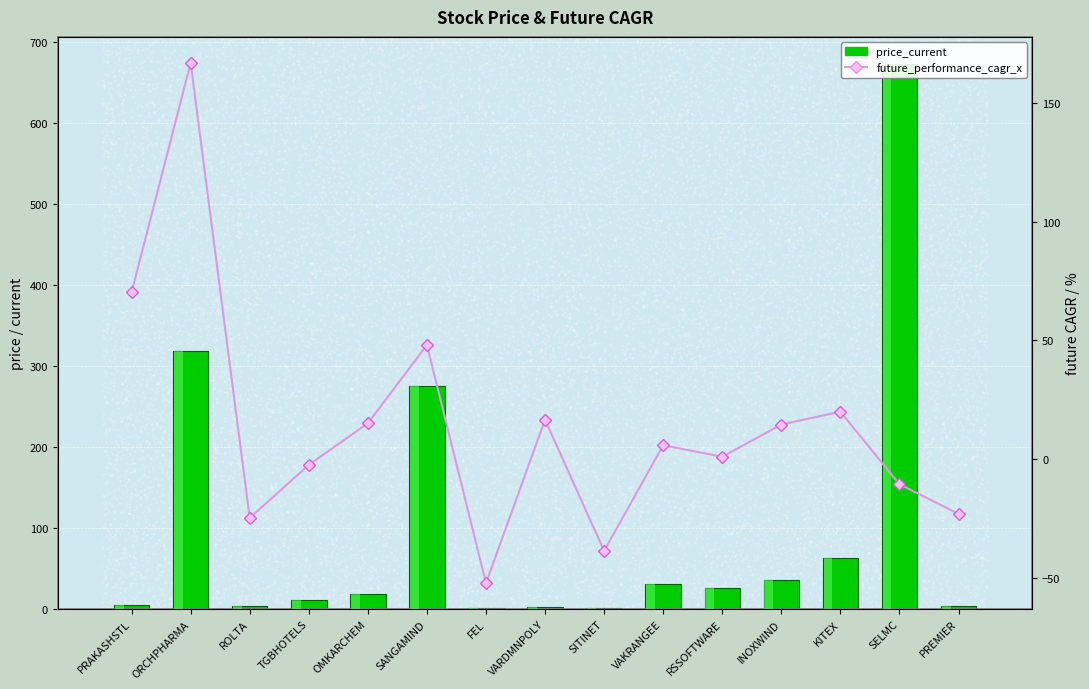

Is the value of price_current at SANGAMIND greater than the value of future_performance_cagr_x at ORCHPHARMA?

Yes